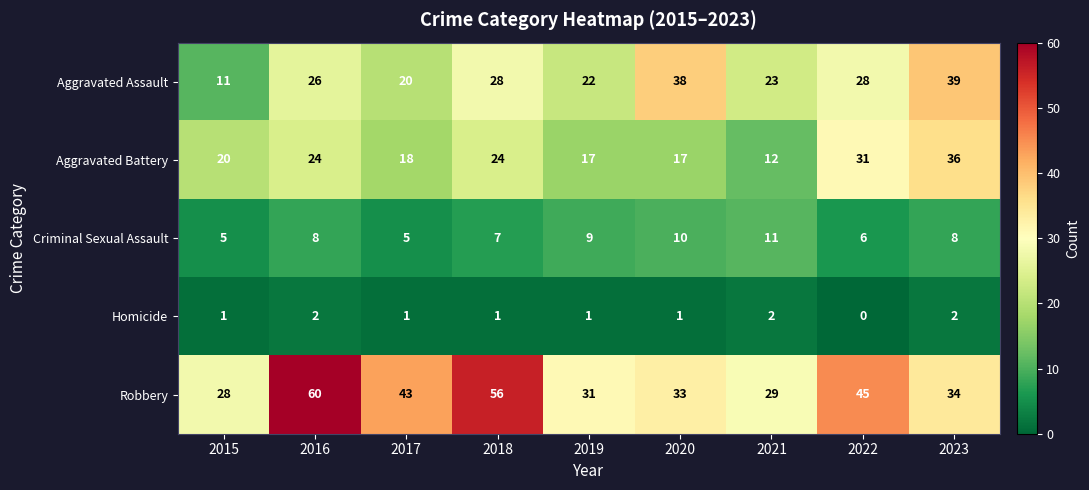

Which series has the largest total across all categories?

Robbery